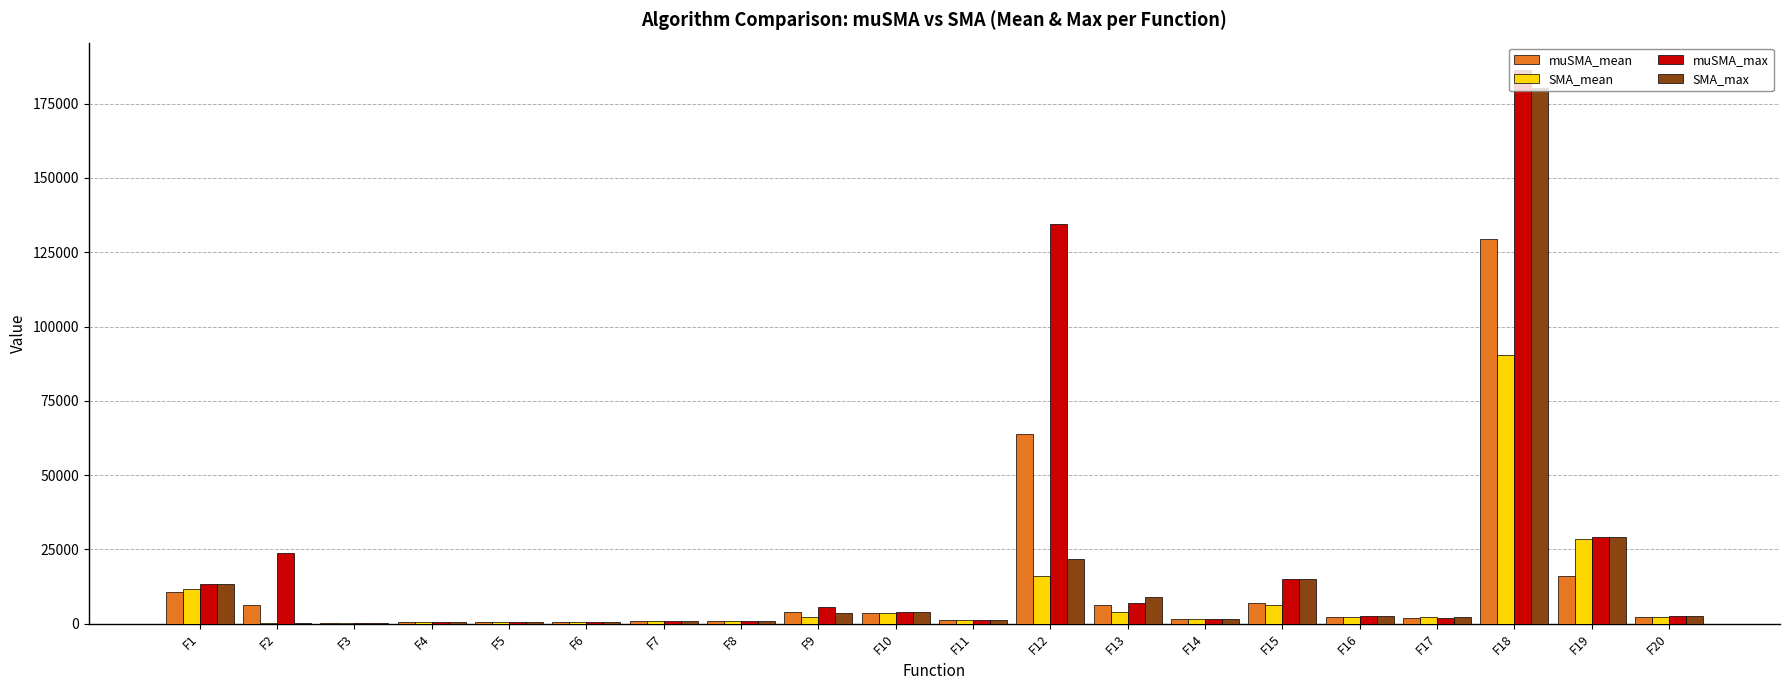

What is the greatest value displayed?

186198.2